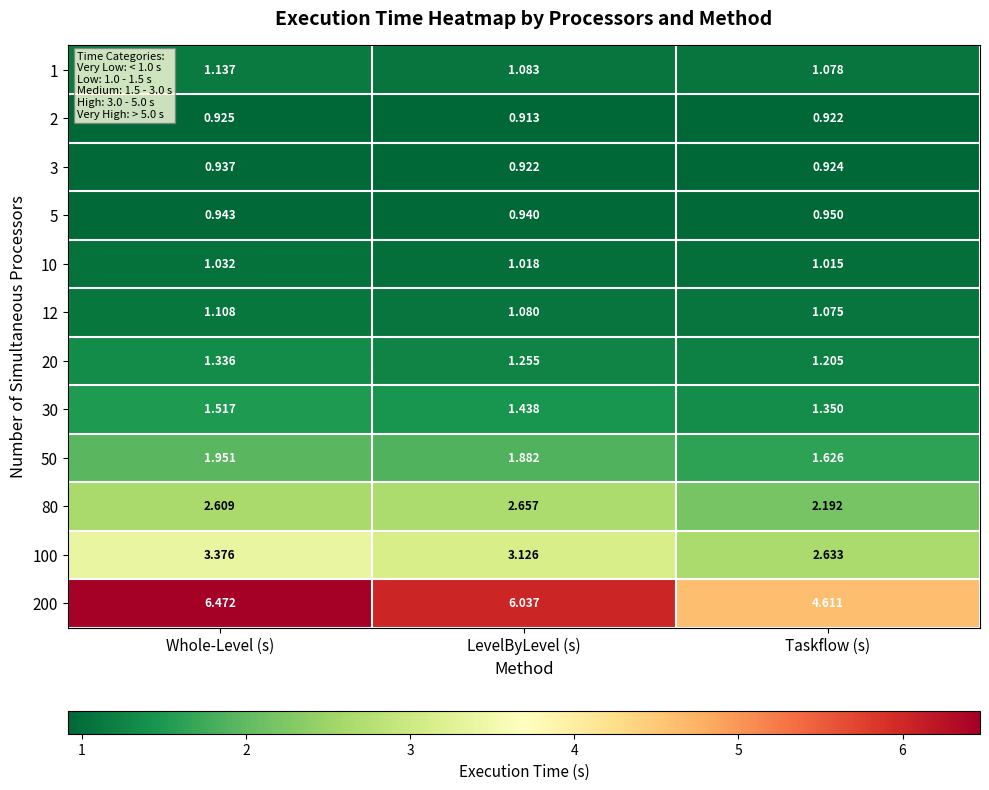

Where is 10 nearest to the value 1?

Taskflow (s)